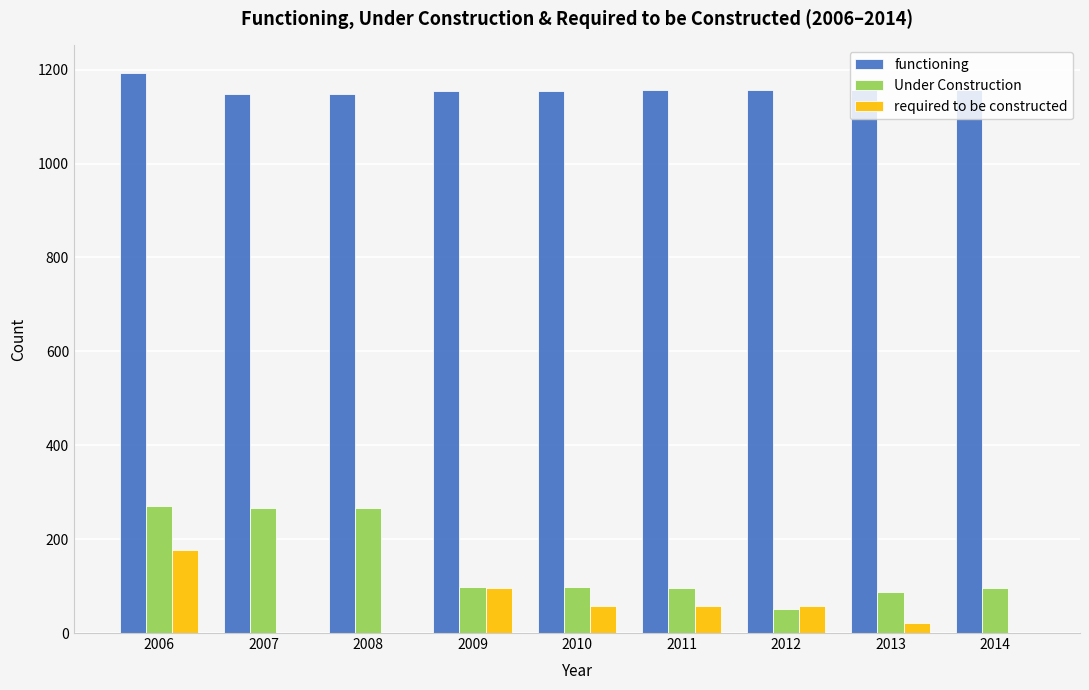

What is the sum of the functioning values at 2007 and 2008?

2298